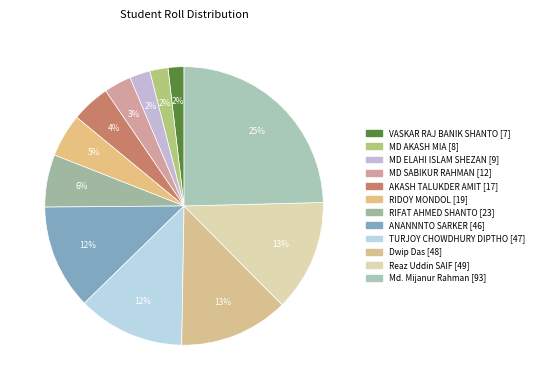

To the nearest percent, what is the combined percentage of MD ELAHI ISLAM SHEZAN and Dwip Das?

15%